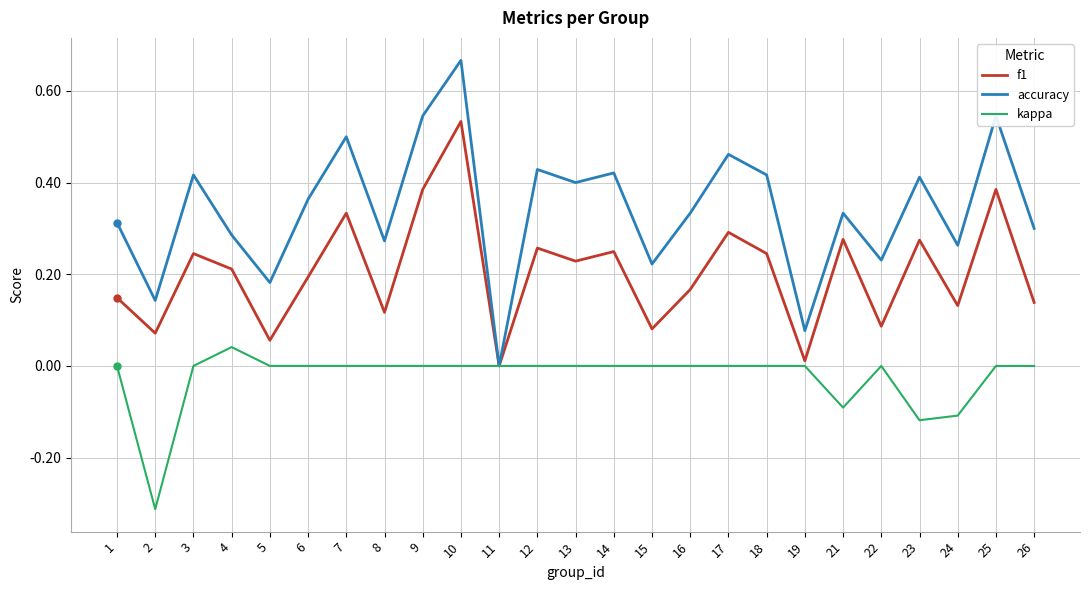

Which series has the largest total across all categories?

accuracy